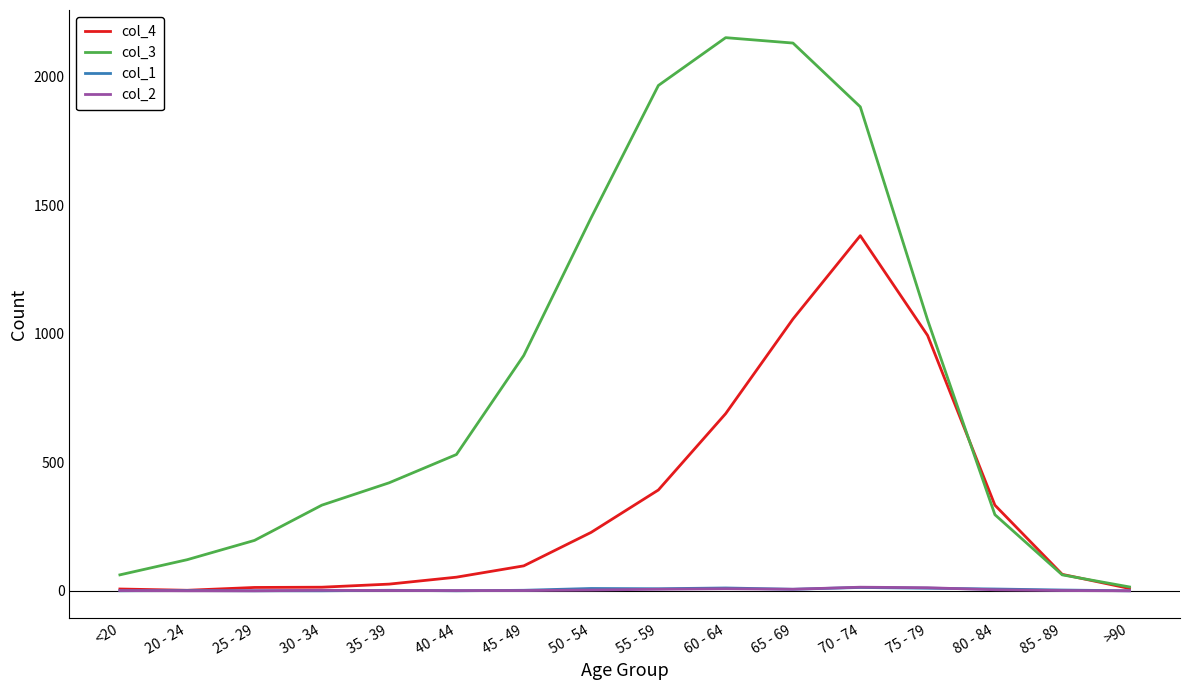

Which series has the largest total across all categories?

col_3